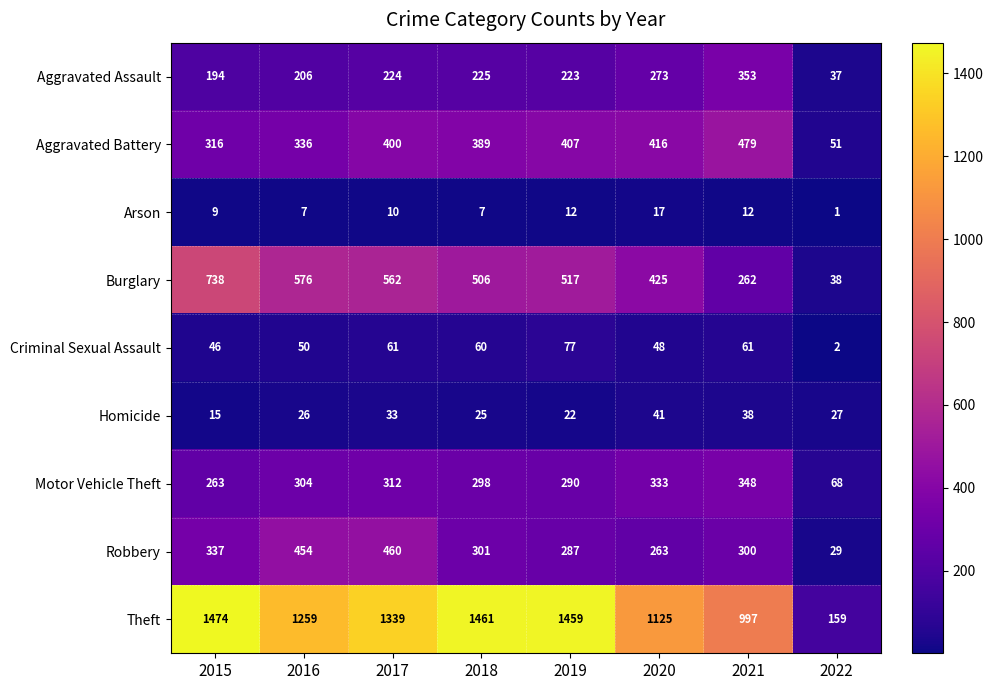

Between 2020 and 2022, which series saw the biggest shift?

Theft